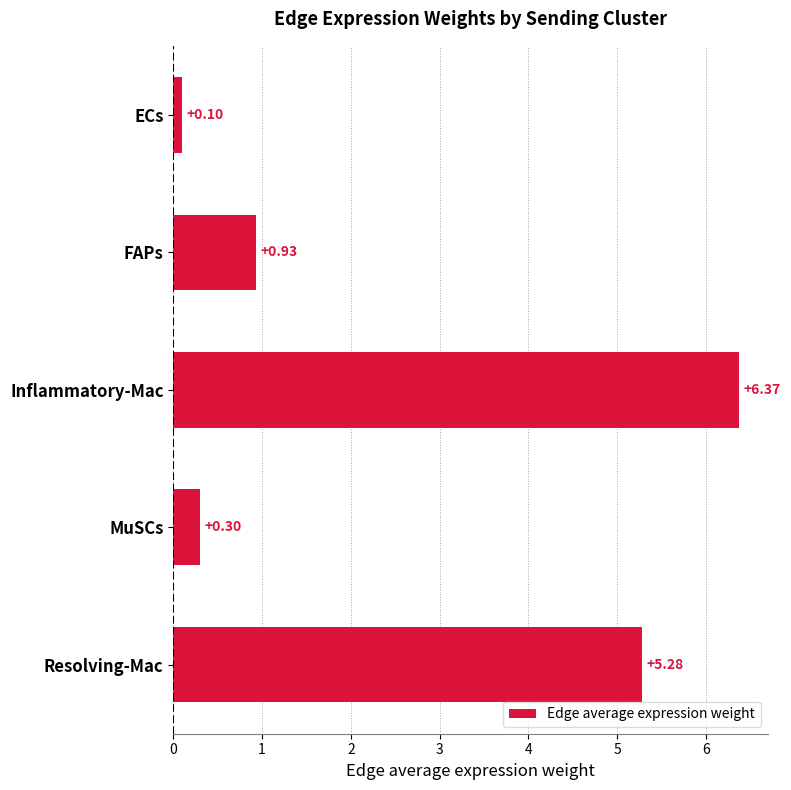

What is the smallest value displayed?

0.1